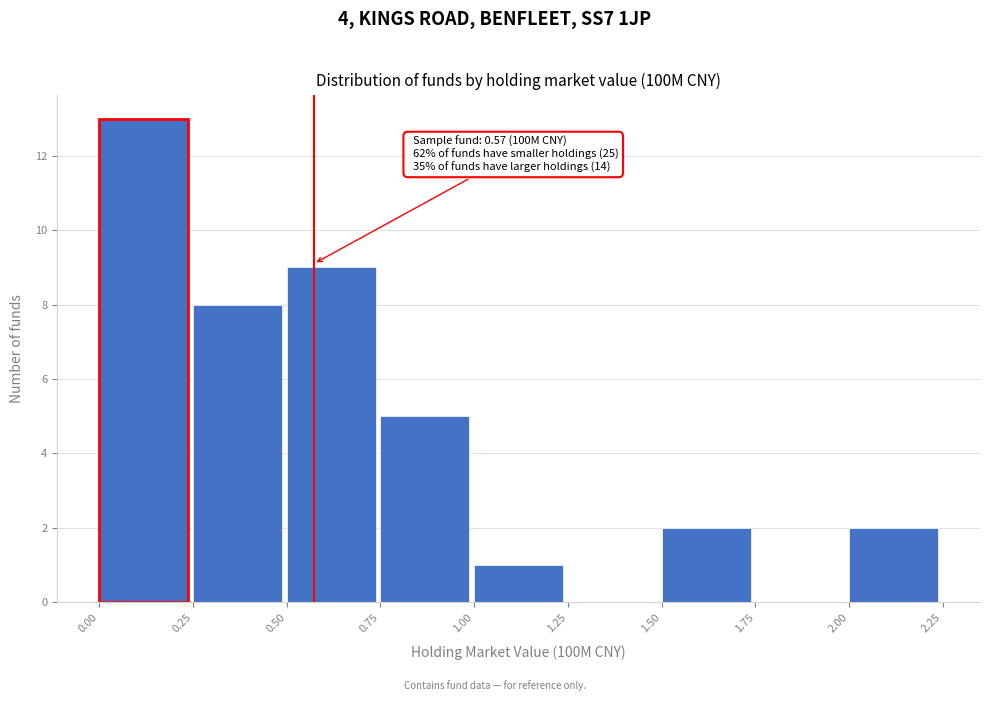

Over which range of the x-axis is the bar tallest?

0.00 to 0.25